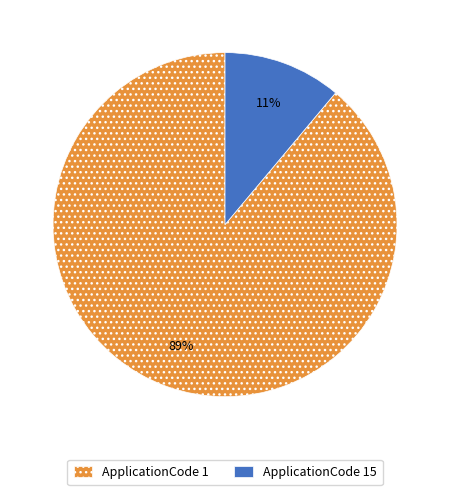

Is the sum of ApplicationCode 15 and ApplicationCode 1 greater than half?

Yes